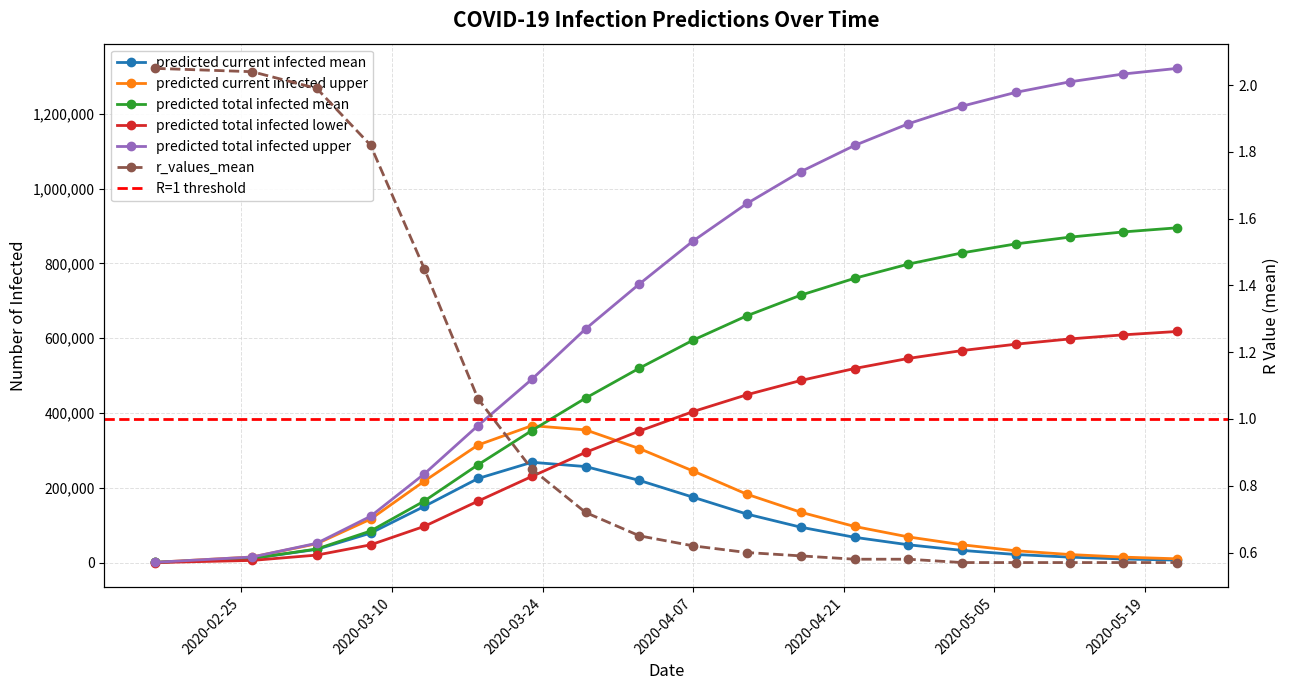

Rank the series by their maximum value, from lowest to highest.

r_values_mean, predicted_current_infected_mean, predicted_current_infected_upper, predicted_total_infected_lower, predicted_total_infected_mean, predicted_total_infected_upper